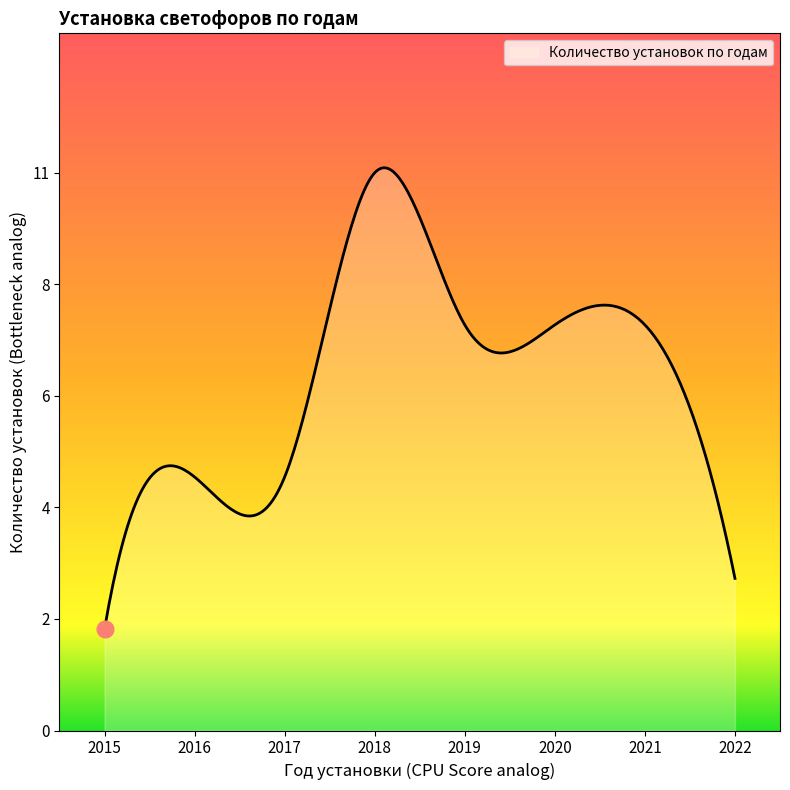

Is this an area chart (filled region under the line)?

Yes